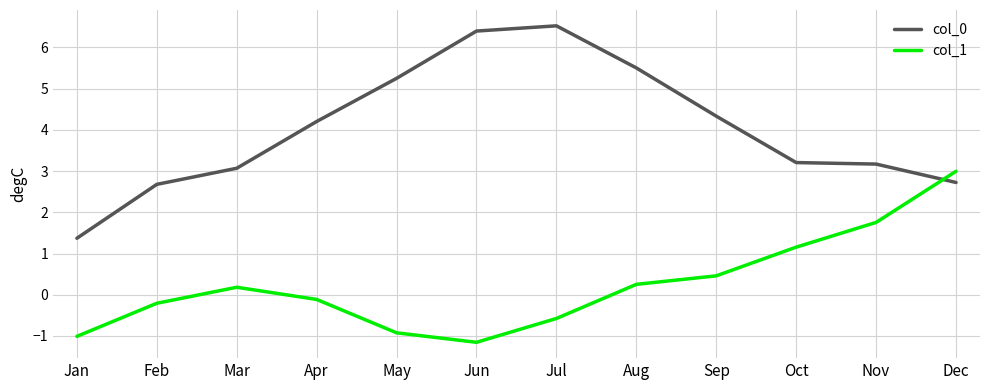

How many interior local peaks does the col_1 series have?

1